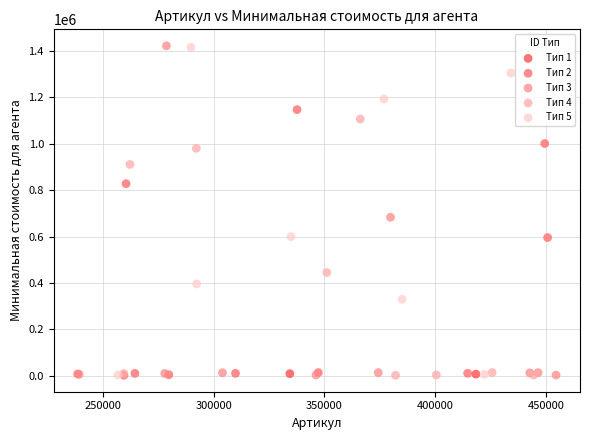

What are all the series names shown in the legend?

Тип 1, Тип 2, Тип 3, Тип 4, Тип 5